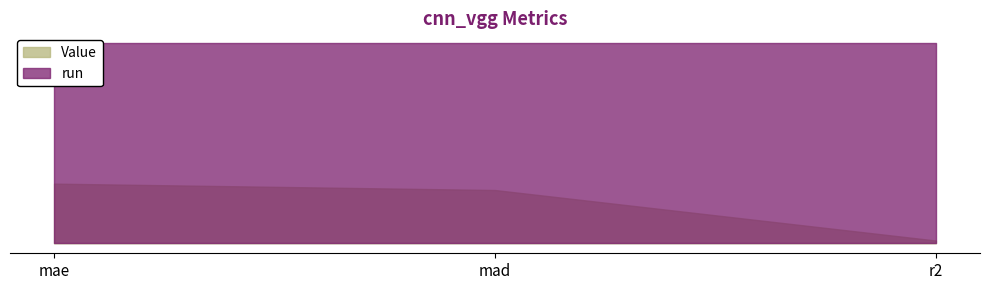

What is the sum of the Value values at mad and r2?

2.5